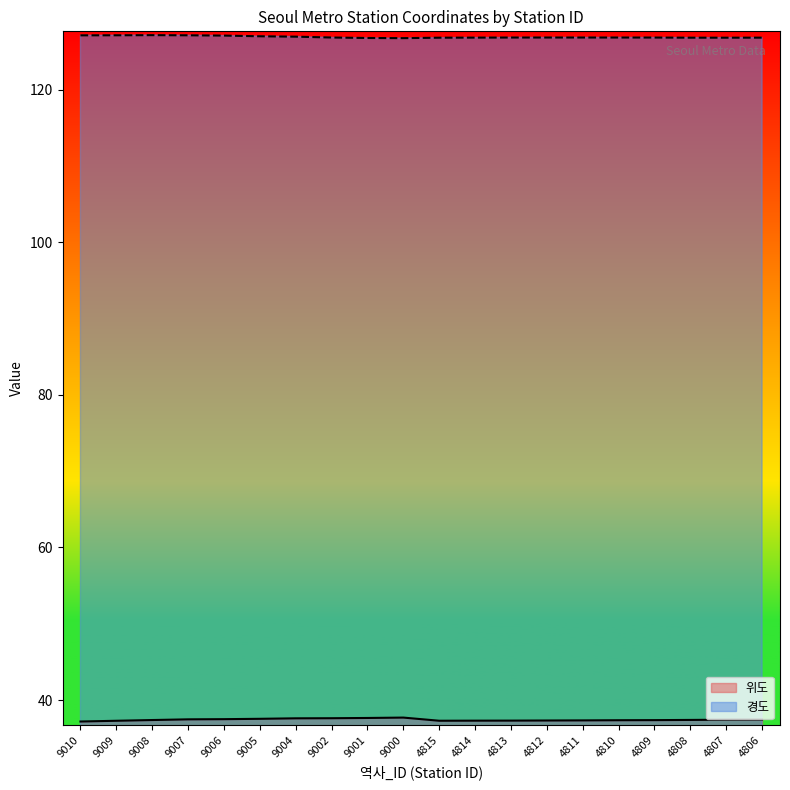

In 경도, how many points are lower than both neighbors (excluding endpoints)?

2